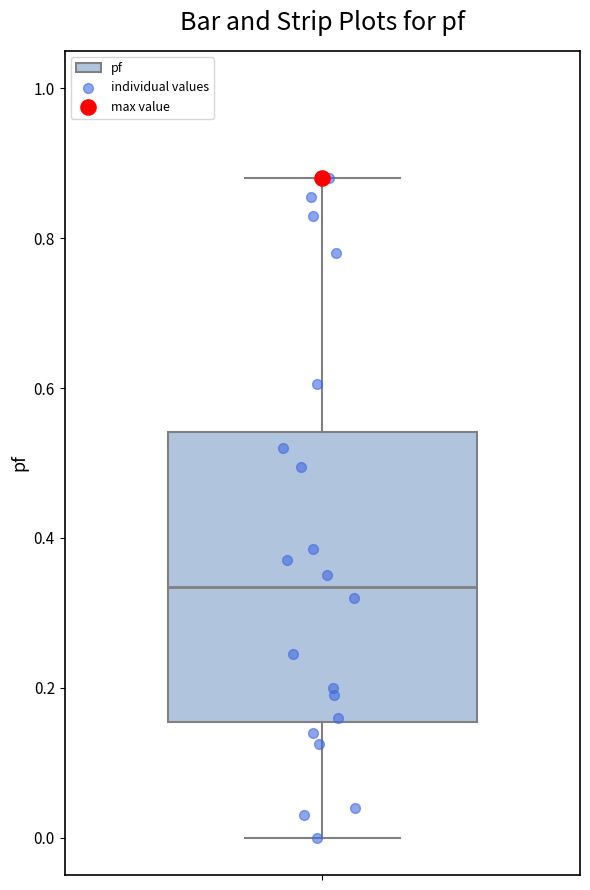

Read this box plot against the y-axis: the position of the median line, the range covered by the box, and the ends of both whiskers. The values are not printed on the chart, so give them approximately, as read against the axis.

median 0.34, box 0.16 to 0.54, whiskers 0.00 to 0.88